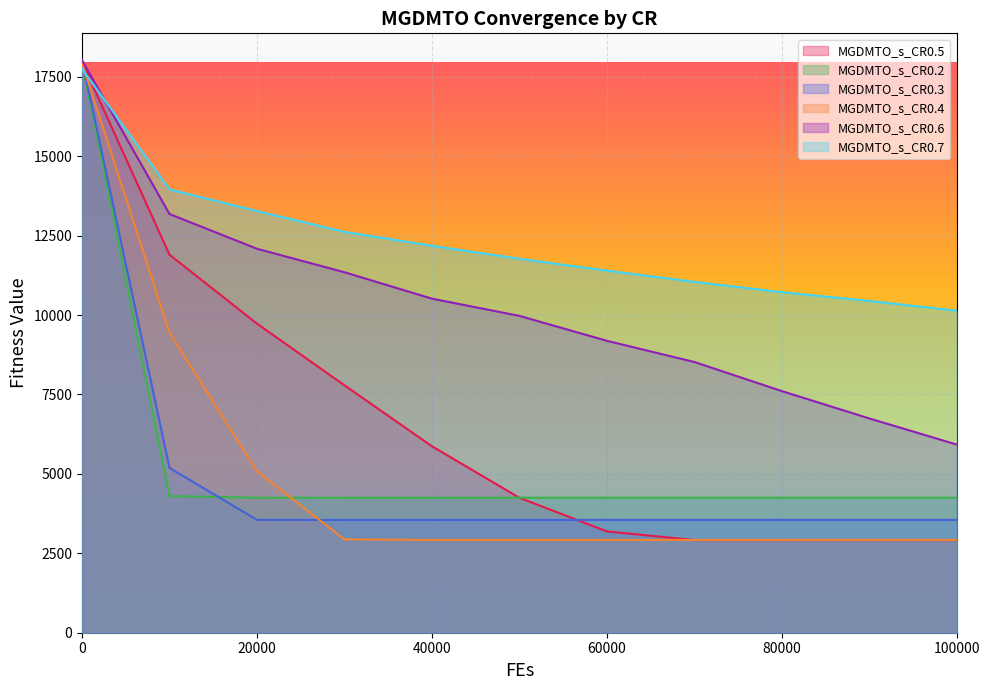

List the labels in order of MGDMTO_s_CR0.5 value, smallest first.

100000, 90000, 80000, 70000, 60000, 50000, 40000, 30000, 20000, 10000, 0